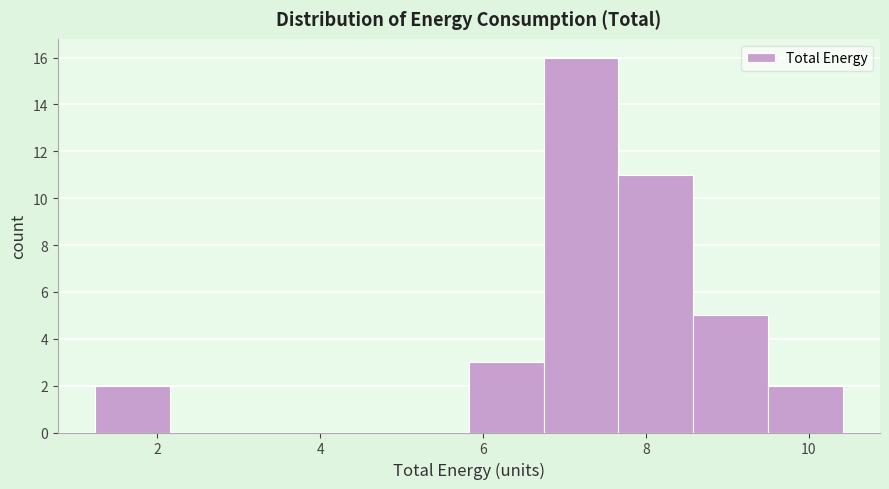

Reading left to right, list every bar in this chart as the range it spans on the x-axis followed by its height. Neither the bar edges nor the heights are printed on the chart, so give them approximately, as read against the axes.

1.2 to 2.2: 2
2.2 to 3.0: 0
3.0 to 4.0: 0
4.0 to 5.0: 0
5.0 to 5.8: 0
5.8 to 6.8: 3
6.8 to 7.6: 16
7.6 to 8.6: 11
8.6 to 9.4: 5
9.4 to 10.4: 2